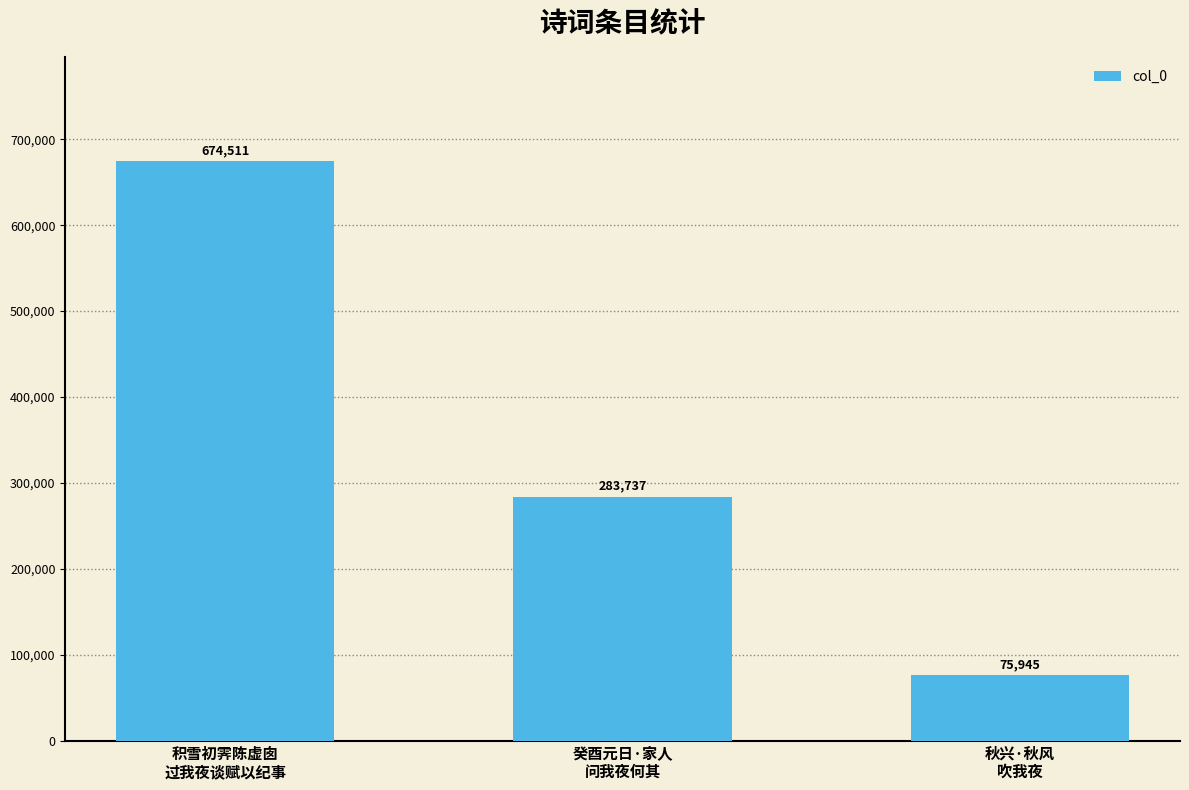

Does the chart contain stacked bars?

No